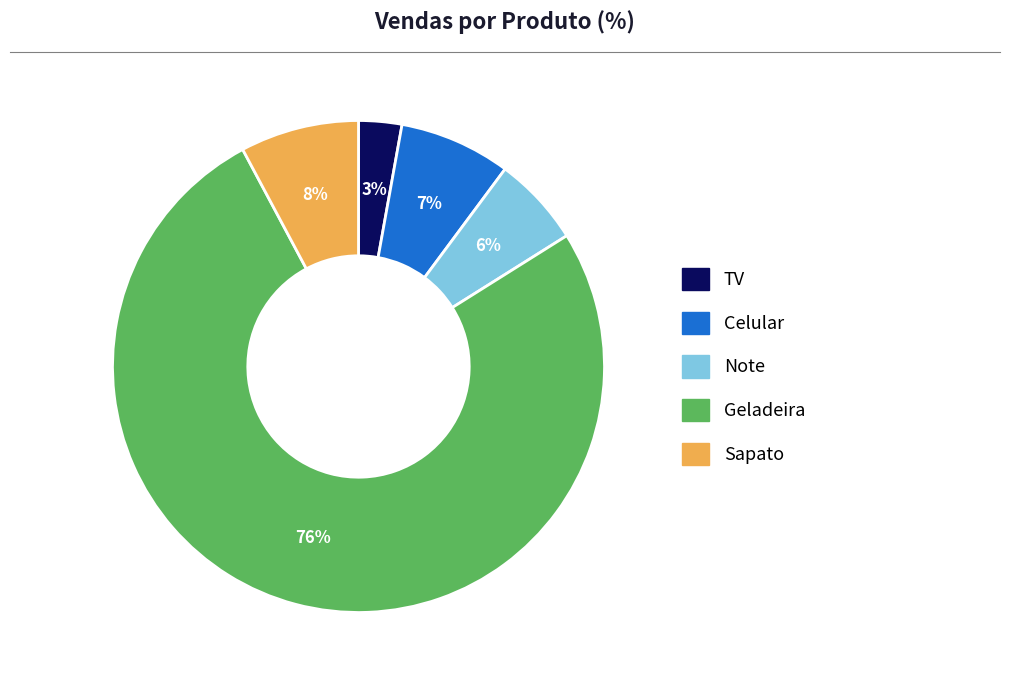

To the nearest percent, what is the average slice percentage?

20%